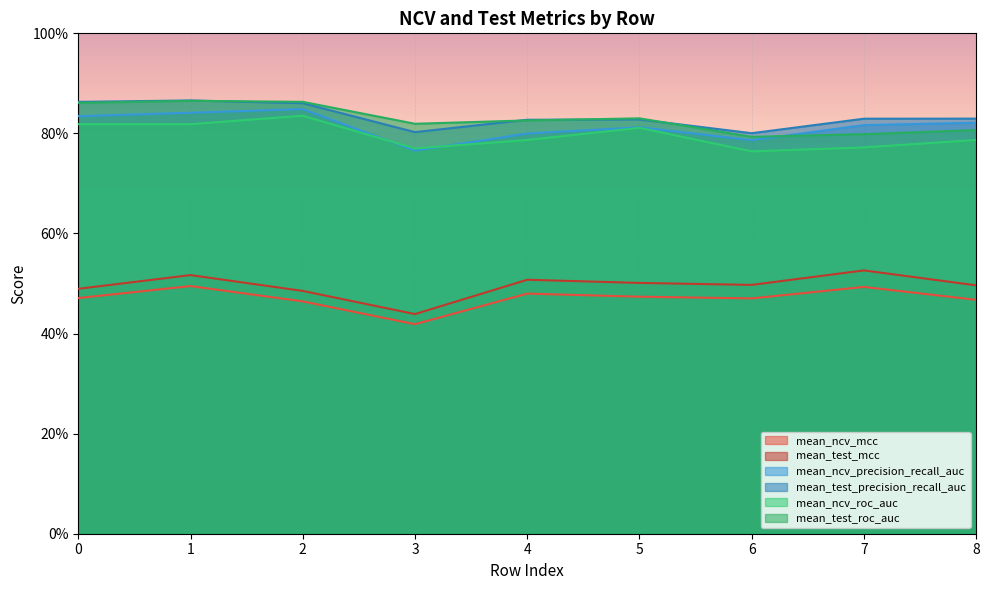

Reading left to right, extract all data points from this chart.

mean_ncv_mcc: 0=0.5	1=0.5	2=0.5	3=0.4	4=0.5	5=0.5	6=0.5	7=0.5	8=0.5
mean_test_mcc: 0=0.5	1=0.5	2=0.5	3=0.4	4=0.5	5=0.5	6=0.5	7=0.5	8=0.5
mean_ncv_precision_recall_auc: 0=0.8	1=0.8	2=0.8	3=0.8	4=0.8	5=0.8	6=0.8	7=0.8	8=0.8
mean_test_precision_recall_auc: 0=0.9	1=0.9	2=0.9	3=0.8	4=0.8	5=0.8	6=0.8	7=0.8	8=0.8
mean_ncv_roc_auc: 0=0.8	1=0.8	2=0.8	3=0.8	4=0.8	5=0.8	6=0.8	7=0.8	8=0.8
mean_test_roc_auc: 0=0.9	1=0.9	2=0.9	3=0.8	4=0.8	5=0.8	6=0.8	7=0.8	8=0.8